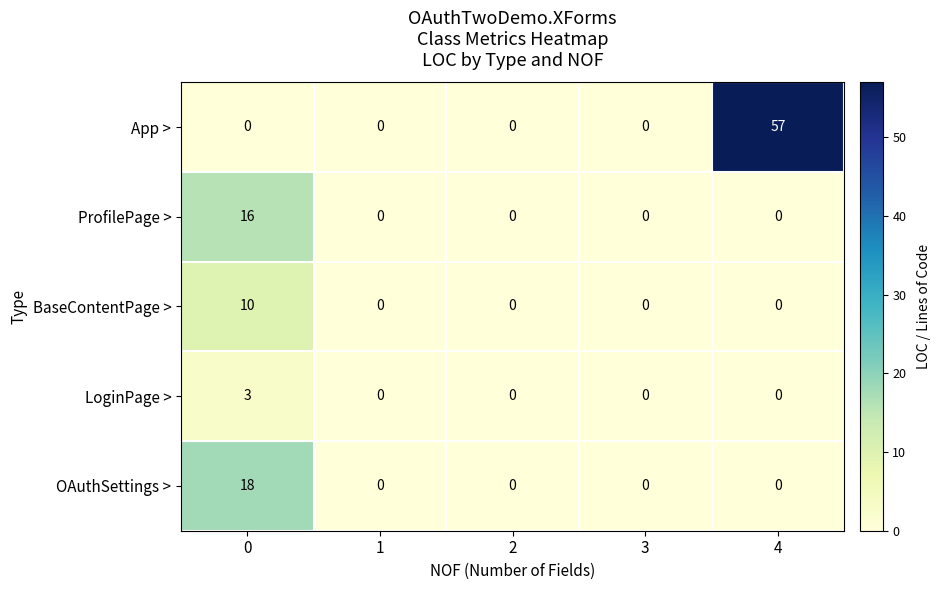

Reading left to right, list all the values displayed in this chart.

App >: 0	0	0	0	57
ProfilePage >: 16	0	0	0	0
BaseContentPage >: 10	0	0	0	0
LoginPage >: 3	0	0	0	0
OAuthSettings >: 18	0	0	0	0